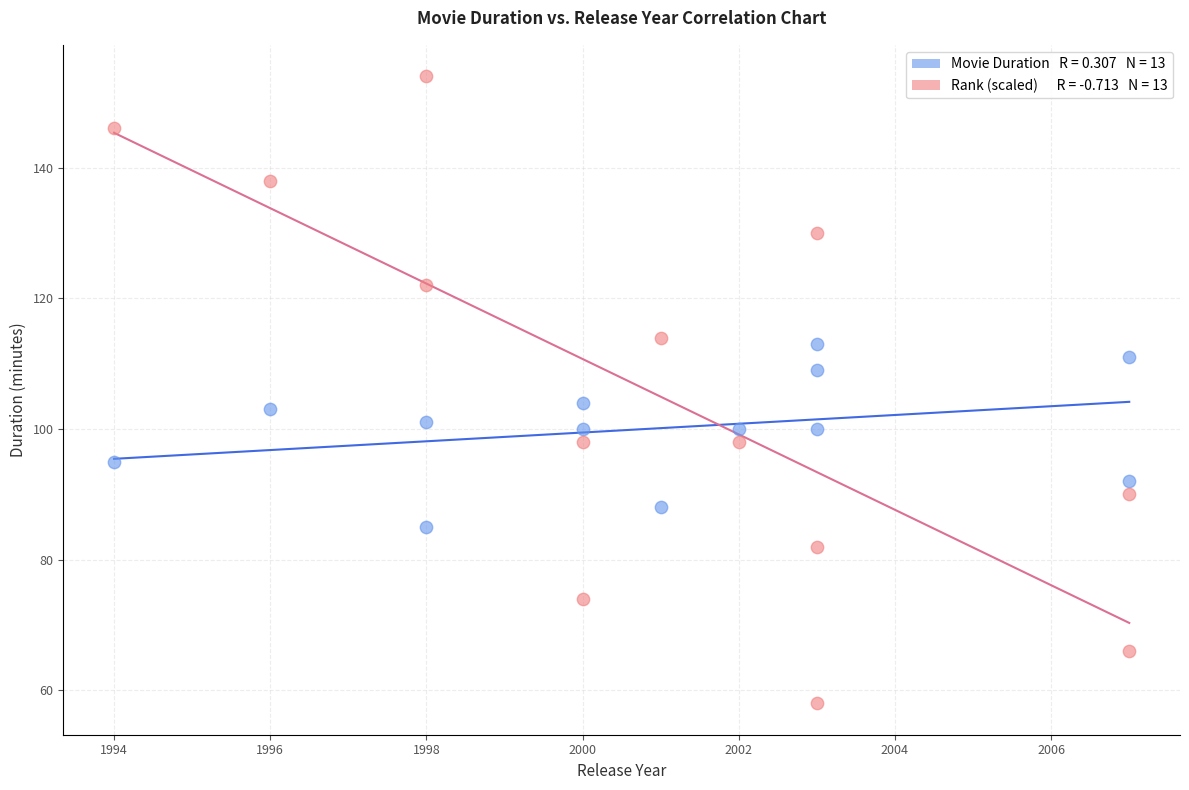

Across all data points, what is the range of Y values (max minus min)?

96